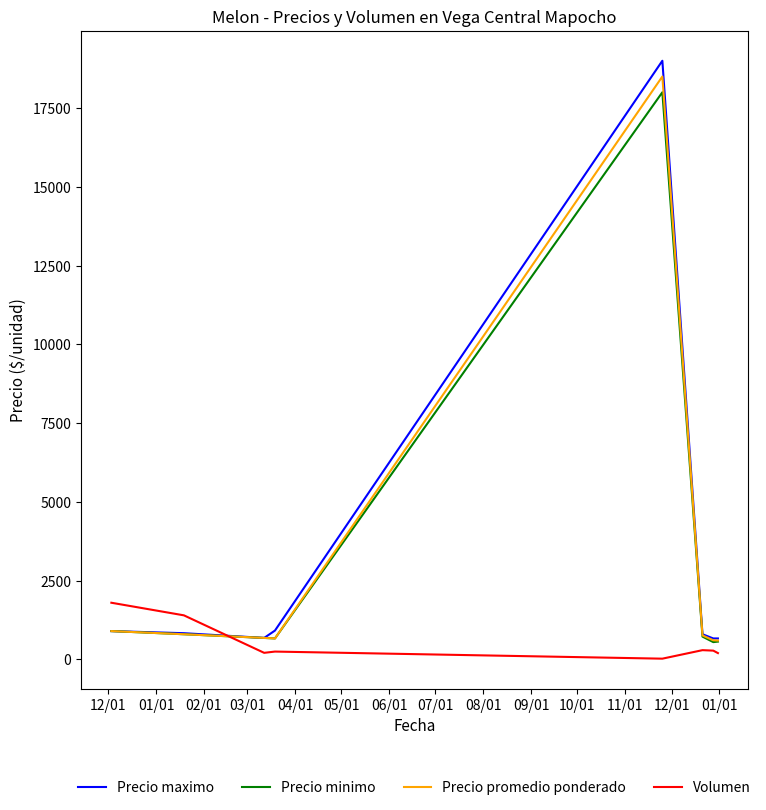

What is the average value of the Precio minimo series?

2861.5